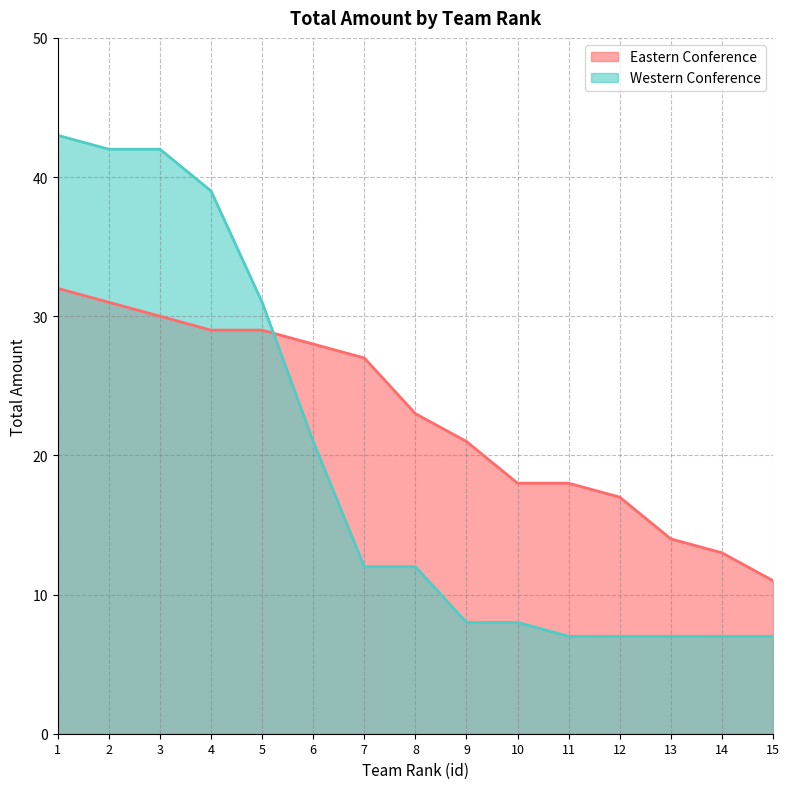

True or false: Western Conference and Eastern Conference cross at least once.

True